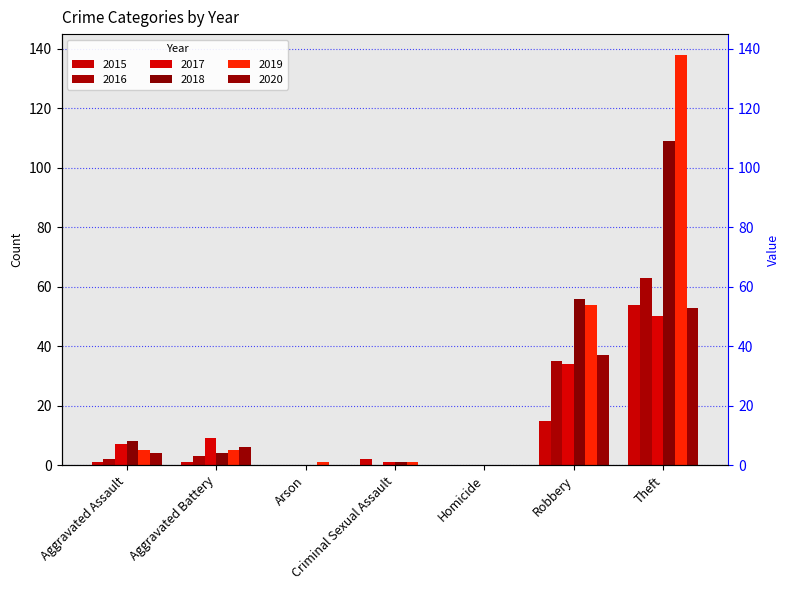

What are all the series names shown in the legend?

2015, 2016, 2017, 2018, 2019, 2020